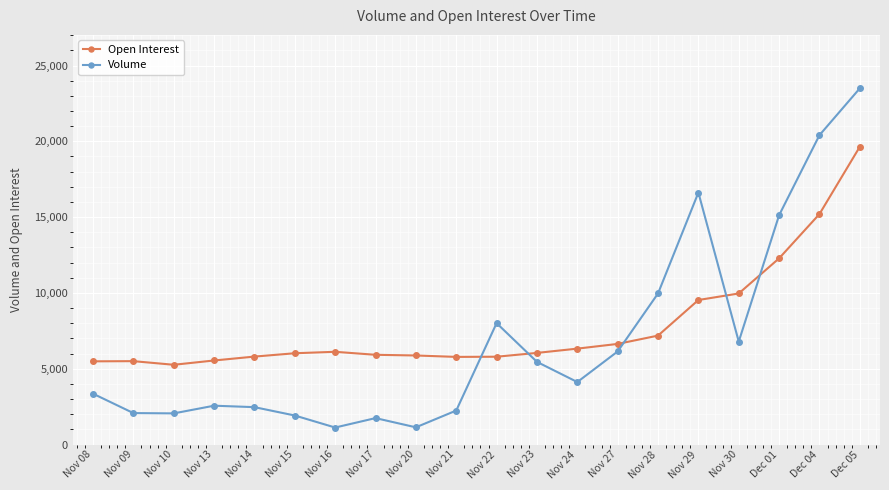

True or false: Open Interest has a value of 2998 at Nov 20.

False